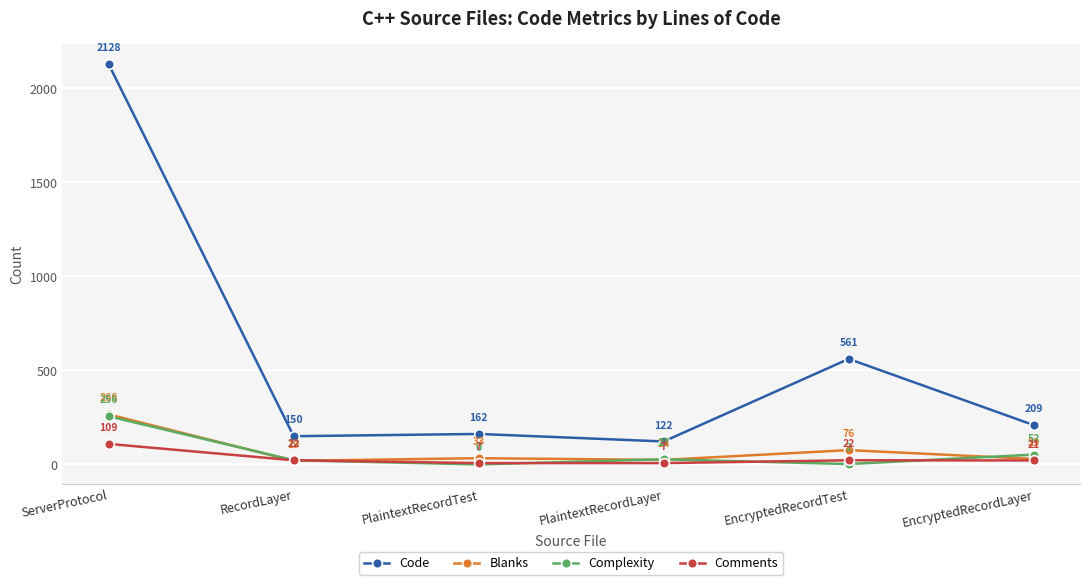

What is the difference between the second highest and minimum values in the Complexity series?

52